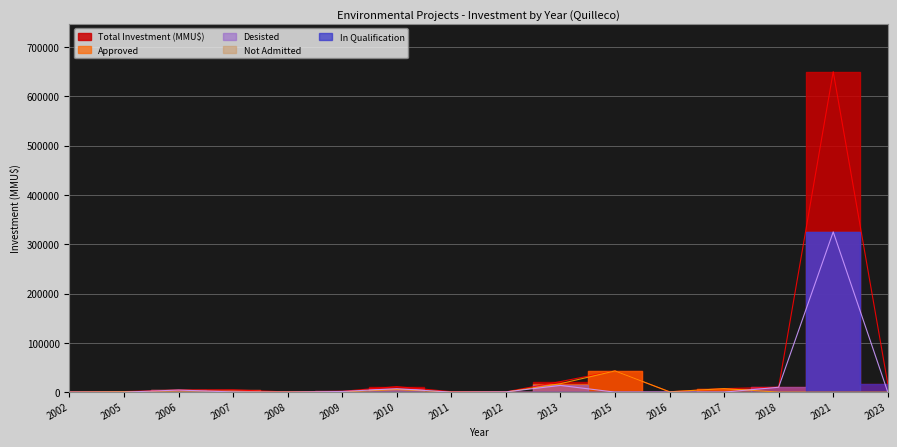

Is this an area chart (filled region under the line)?

No